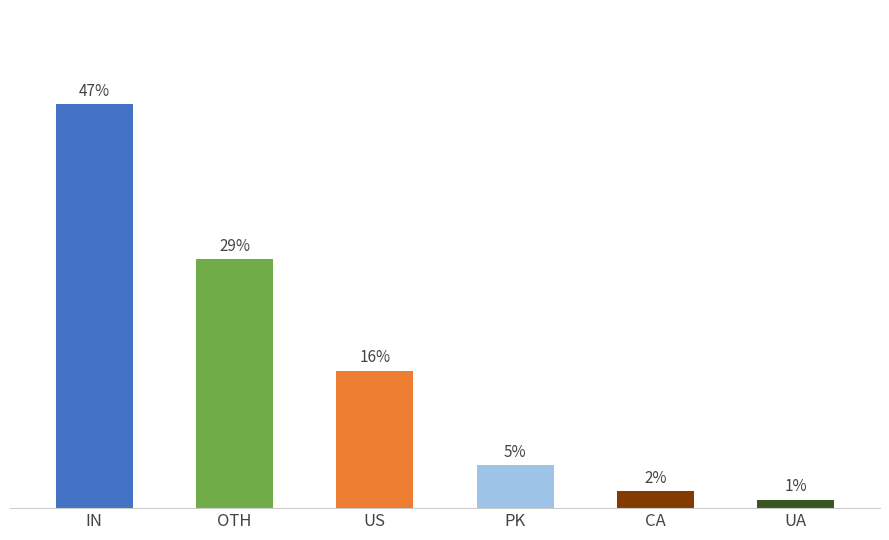

At which label is the value closest to 24?

OTH